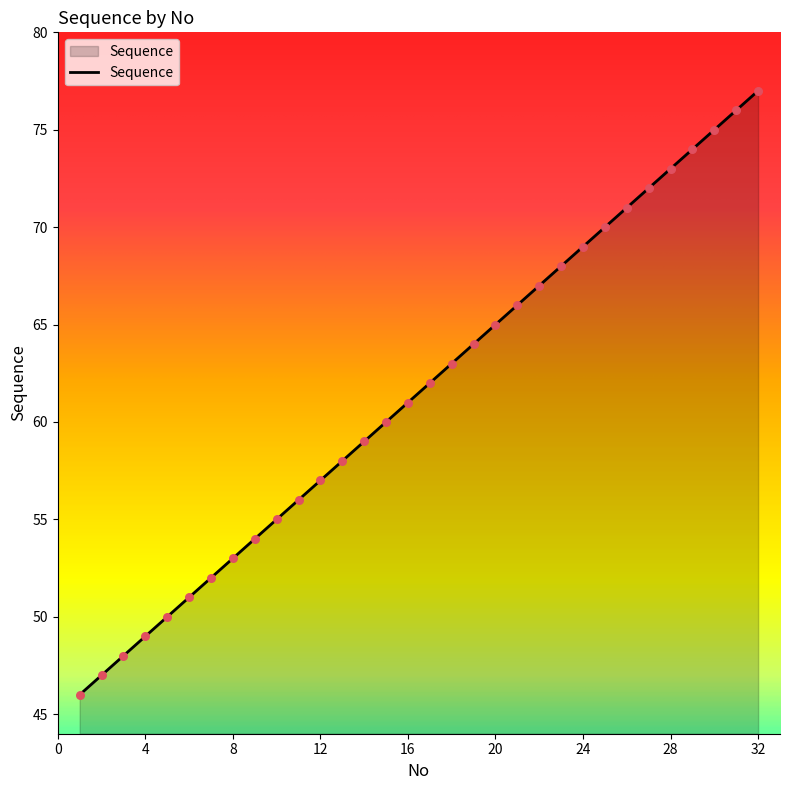

What is the minimum value shown in the chart?

46